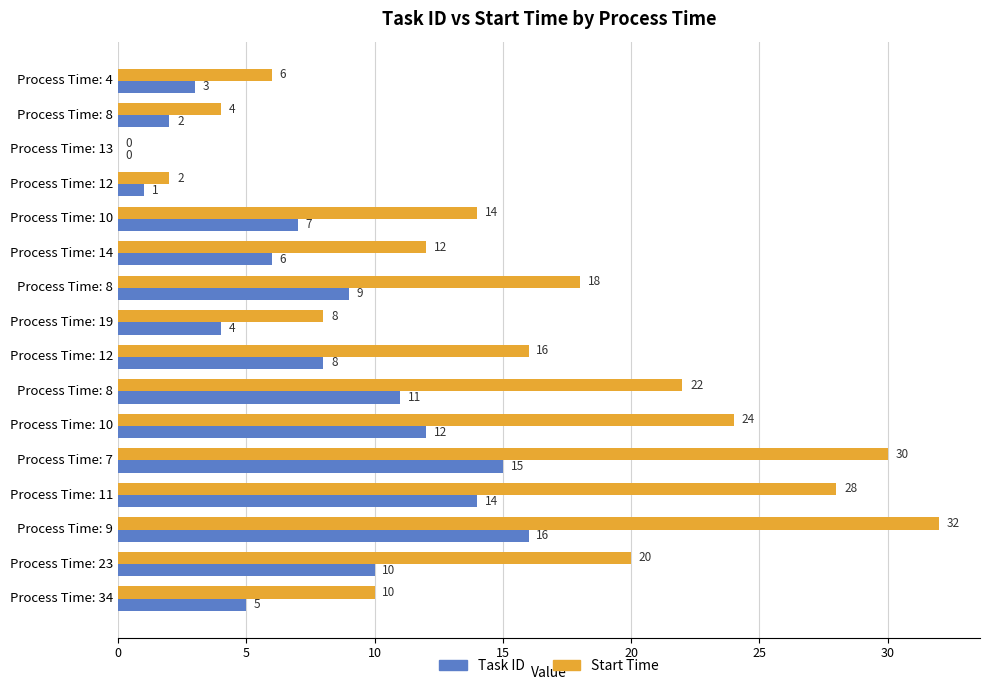

Reading left to right, list all the values displayed in this chart.

Task ID: 3	2	0	1	7	6	9	4	8	11	12	15	14	16	10	5
Start Time: 6	4	0	2	14	12	18	8	16	22	24	30	28	32	20	10